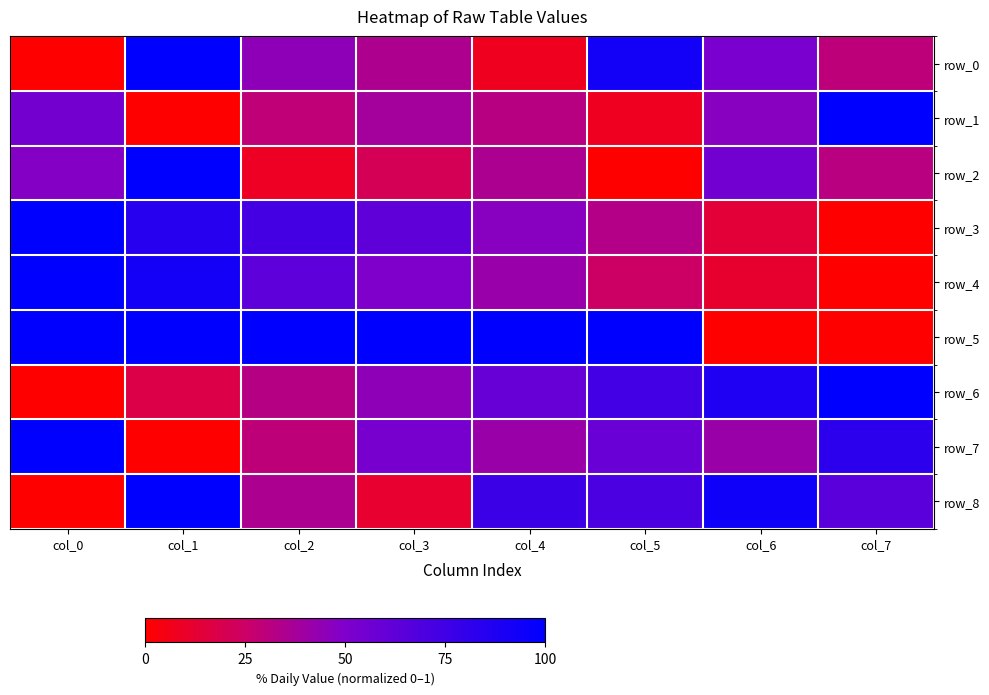

What is the difference between the maximum and second lowest values in the row_0 series?

0.9